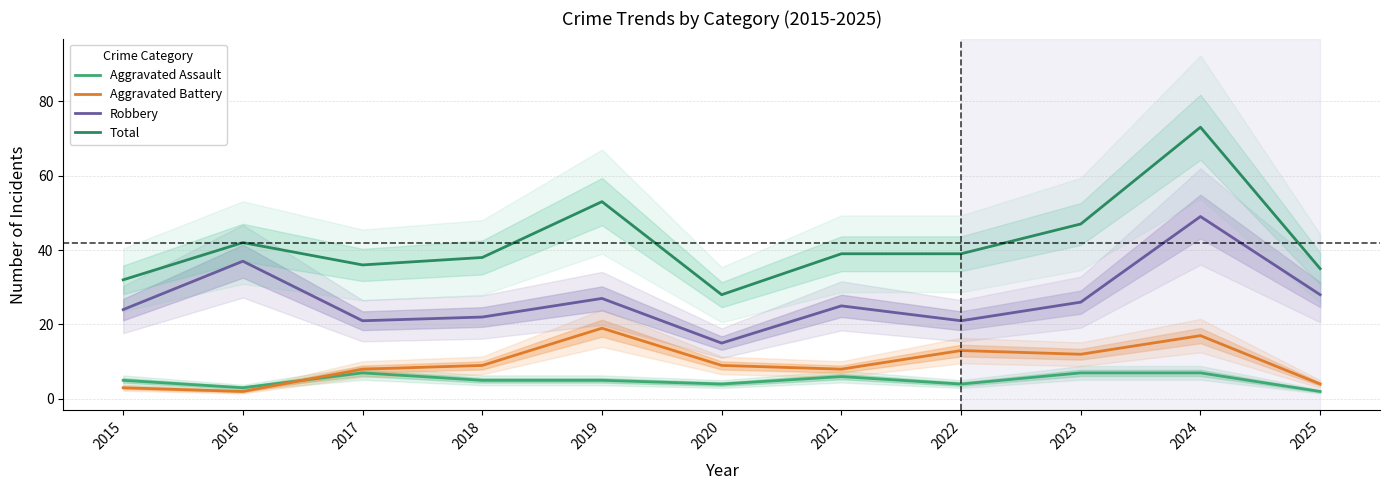

The Aggravated Assault series shows 4 at 2022. True or false?

True